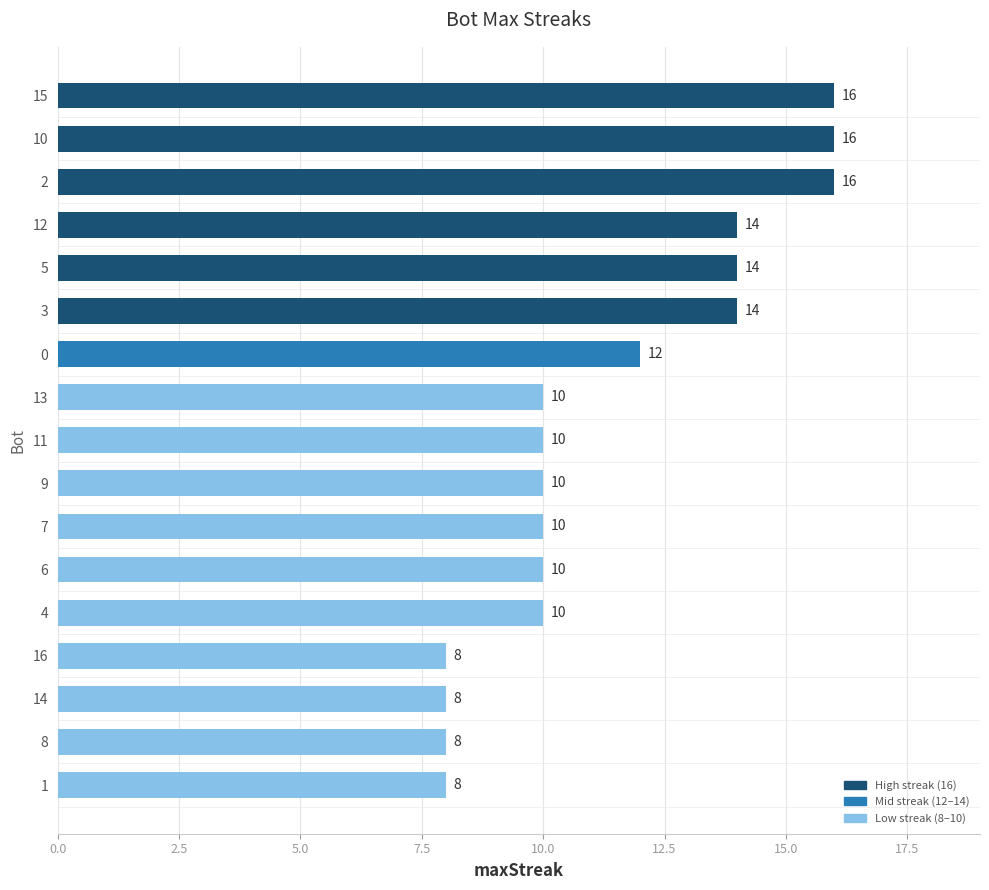

Reading top to bottom, list all the values displayed in this chart.

15=16	10=16	2=16	12=14	5=14	3=14	0=12	13=10	11=10	9=10	7=10	6=10	4=10	16=8	14=8	8=8	1=8